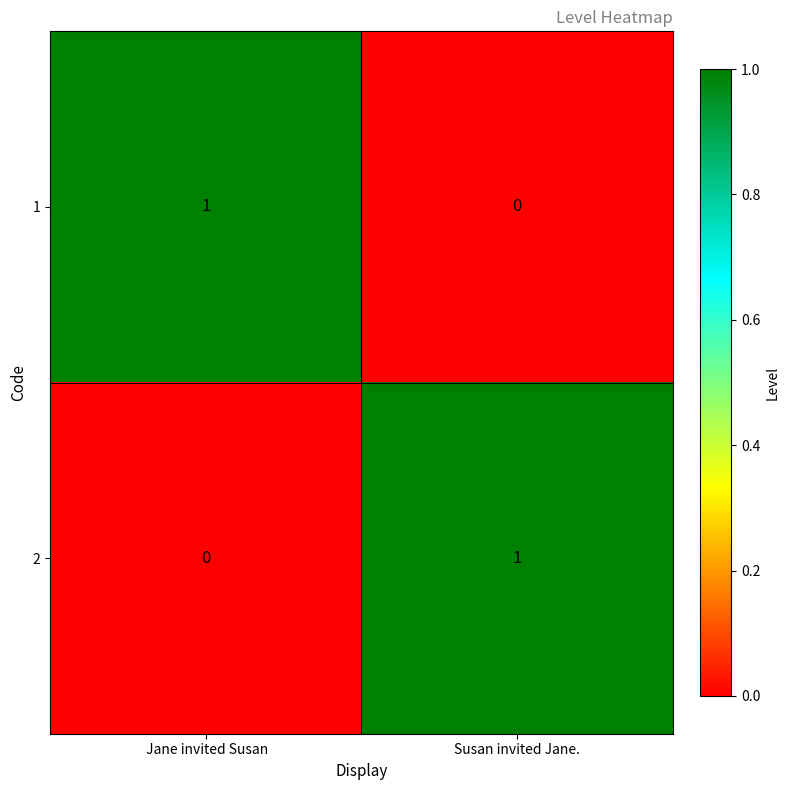

How many values in the 2 series are below 1?

1